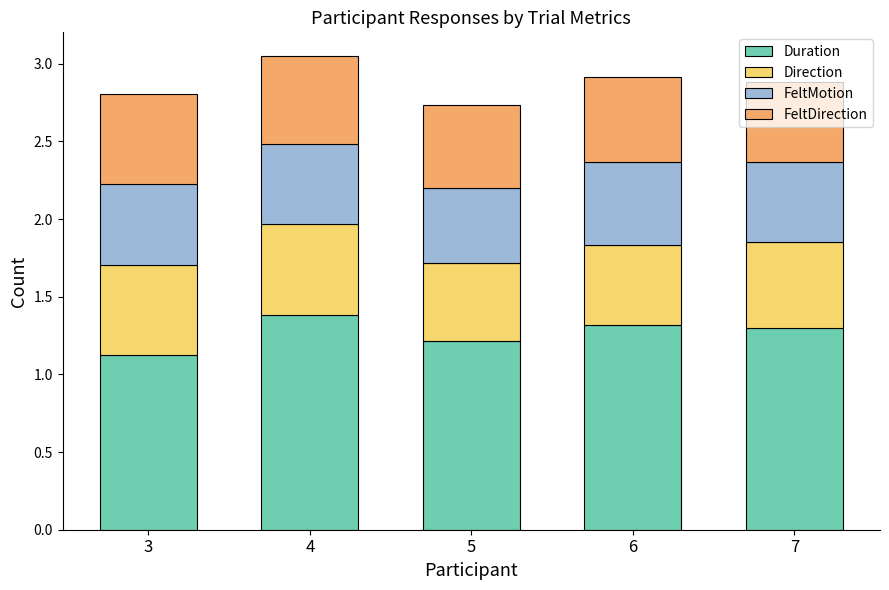

How many bars are there in total?

5